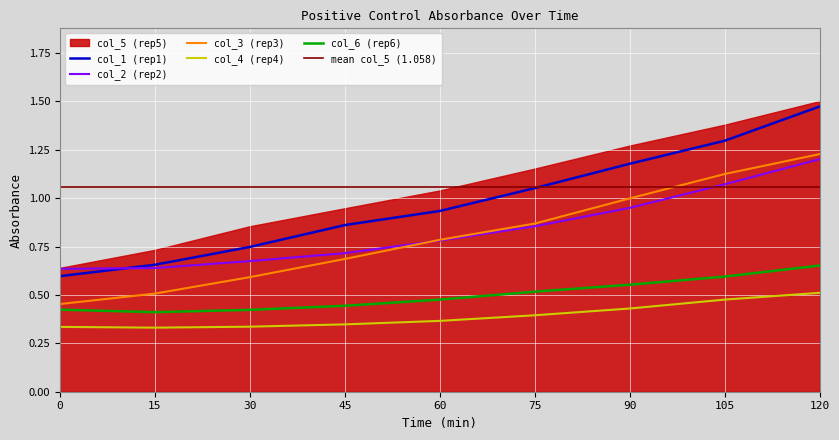

Reading left to right, extract all data points from this chart.

col_1: 0=0.6	15=0.7	30=0.7	45=0.9	60=0.9	75=1.1	90=1.2	105=1.3	120=1.5
col_2: 0=0.6	15=0.6	30=0.7	45=0.7	60=0.8	75=0.9	90=0.9	105=1.1	120=1.2
col_3: 0=0.5	15=0.5	30=0.6	45=0.7	60=0.8	75=0.9	90=1.0	105=1.1	120=1.2
col_4: 0=0.3	15=0.3	30=0.3	45=0.3	60=0.4	75=0.4	90=0.4	105=0.5	120=0.5
col_6: 0=0.4	15=0.4	30=0.4	45=0.4	60=0.5	75=0.5	90=0.6	105=0.6	120=0.7